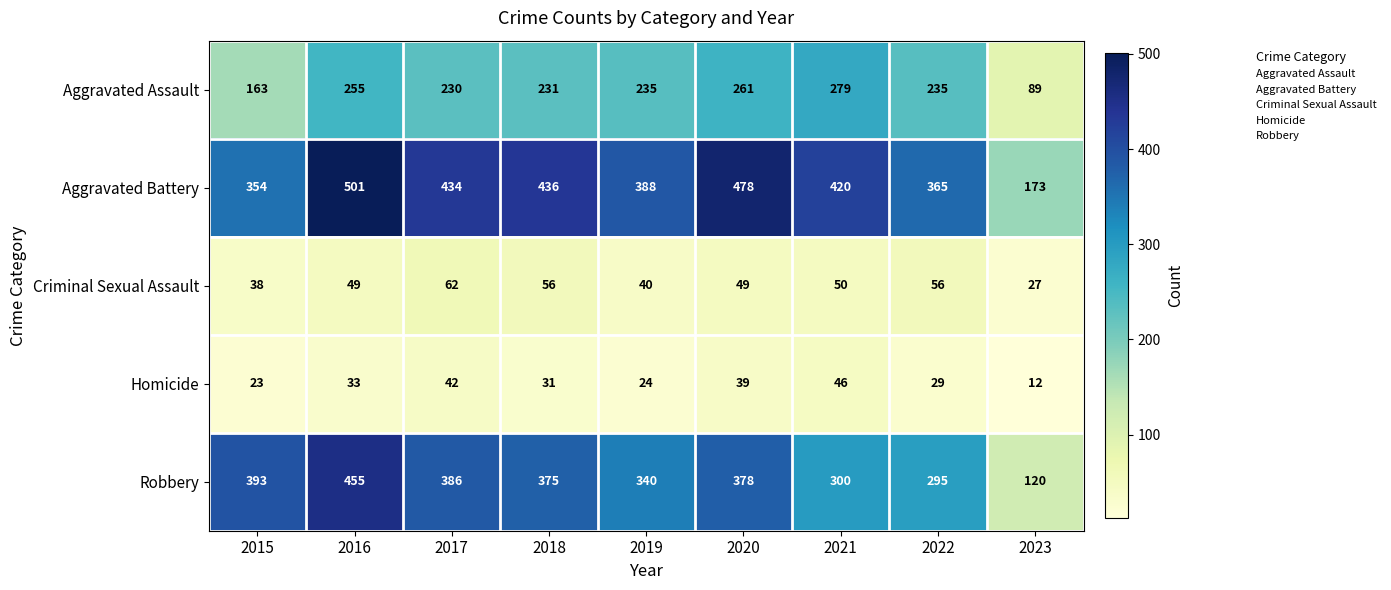

How many distinct data groups are displayed?

5